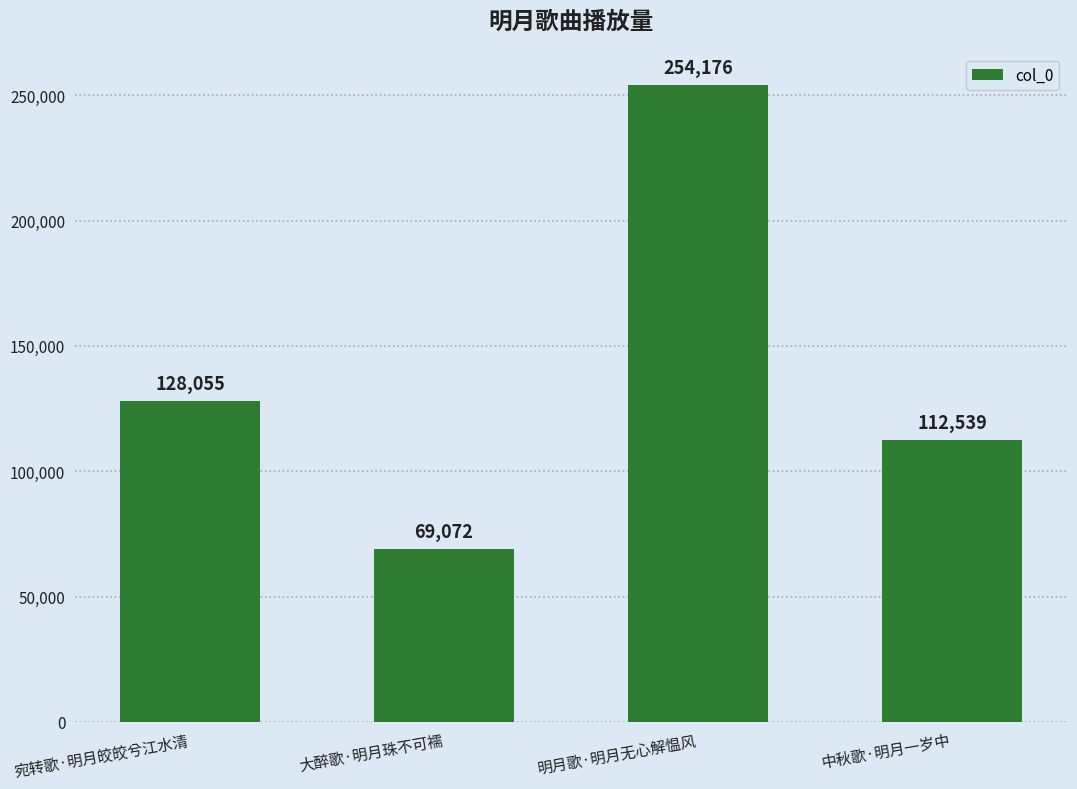

List the labels in order of value, smallest first.

大醉歌·明月珠不可襦, 中秋歌·明月一岁中, 宛转歌·明月皎皎兮江水清, 明月歌·明月无心解愠风